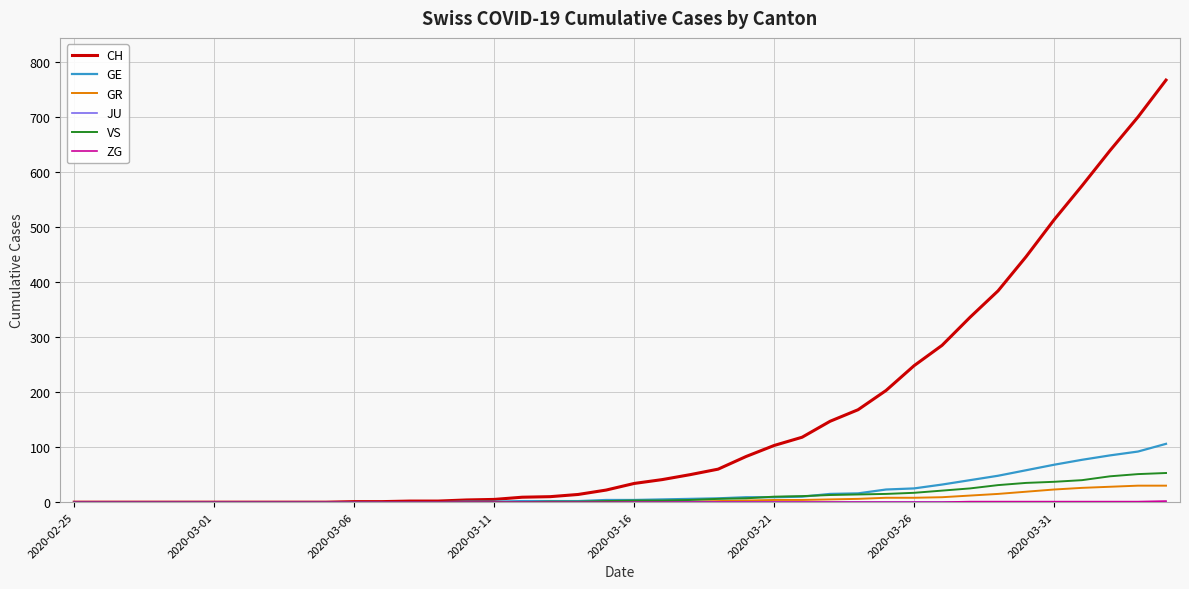

How many values in the GE series are below 4?

19